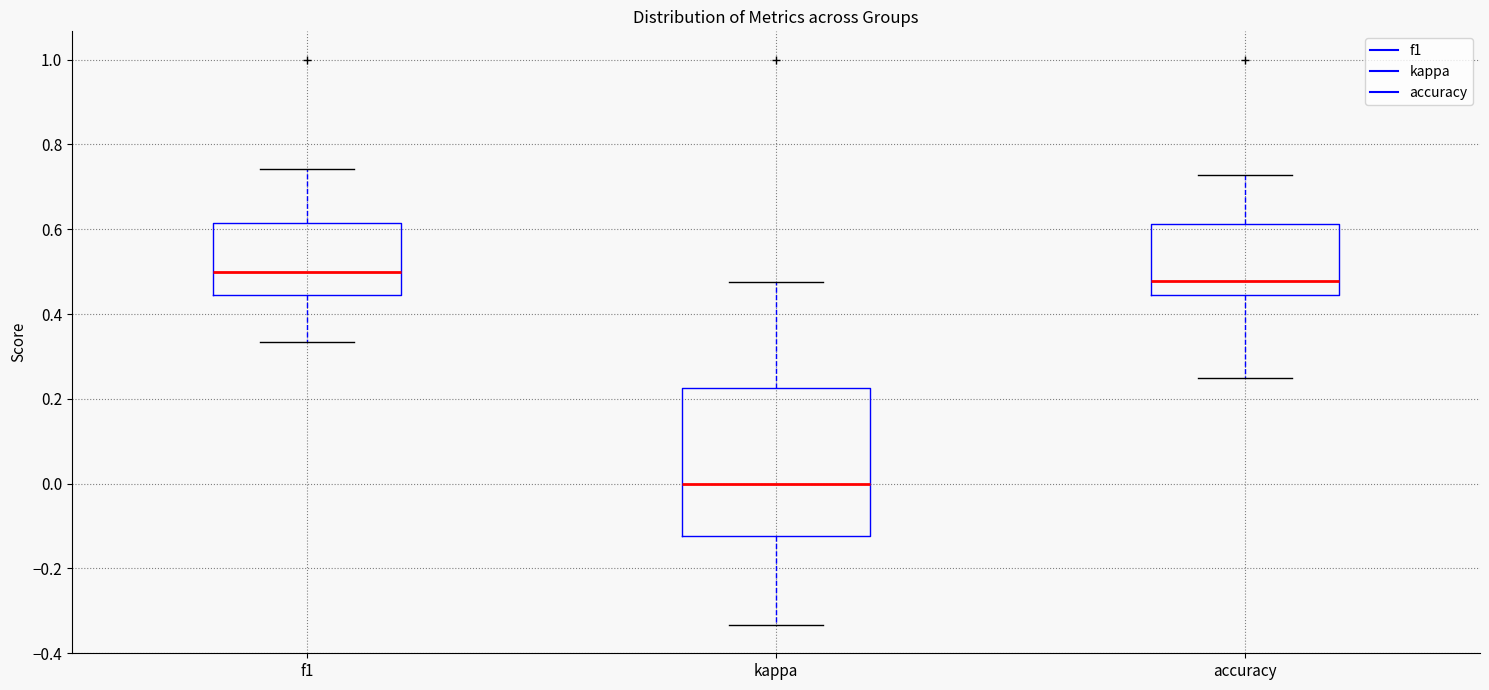

Reading left to right, read every box against the y-axis: the position of its median line, the range the box covers, and the ends of its whiskers. The values are not printed on the chart, so give them approximately, as read against the axis.

f1: median 0.50, box 0.44 to 0.62, whiskers 0.34 to 0.74
kappa: median 0.00, box -0.12 to 0.22, whiskers -0.34 to 0.48
accuracy: median 0.48, box 0.44 to 0.62, whiskers 0.26 to 0.72